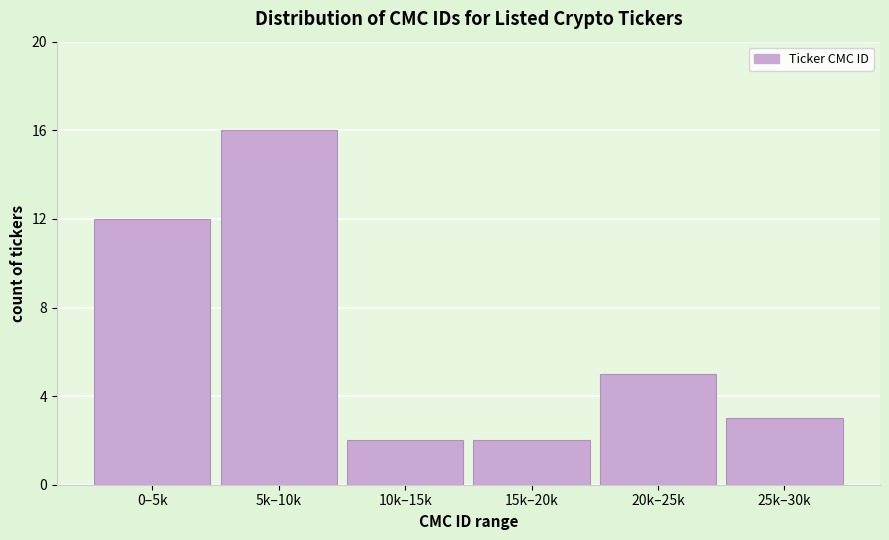

Reading right to left, extract all data points from this chart.

3	5	2	2	16	12